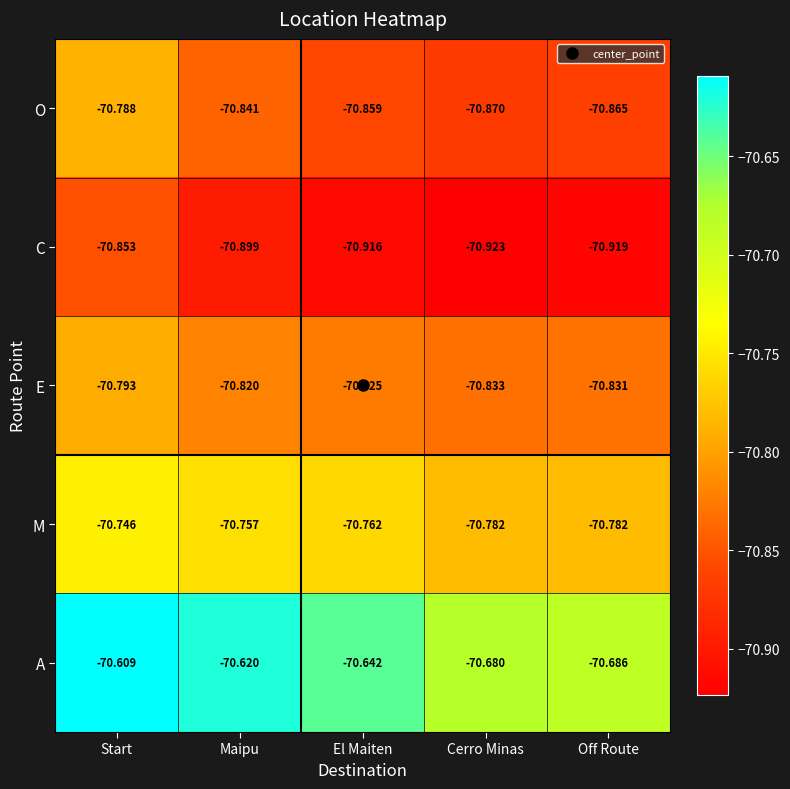

Rank the series at Off Route from highest to lowest value.

A, M, E, O, C